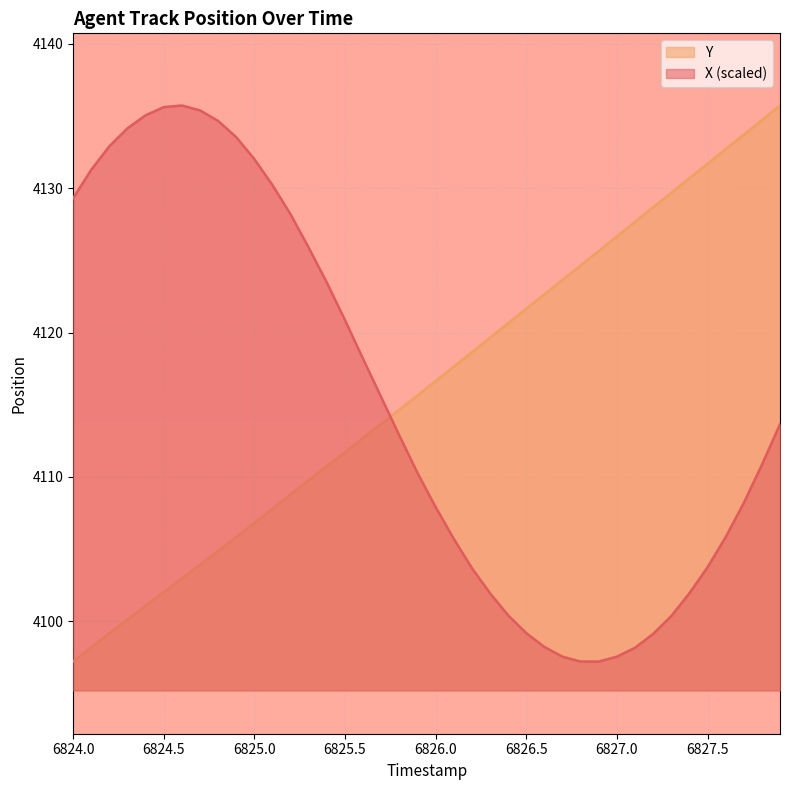

What is the highest value of the X (scaled) series?

4135.7